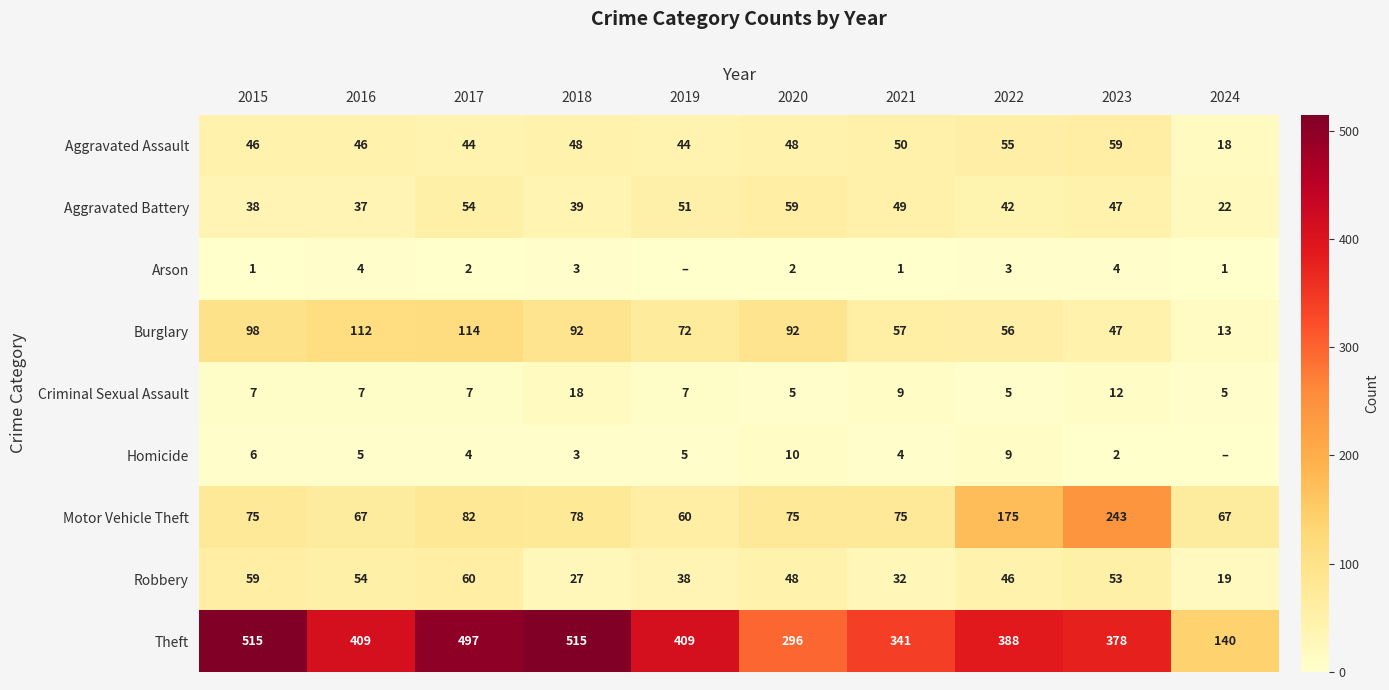

The Theft series shows 515 at 2015. True or false?

True